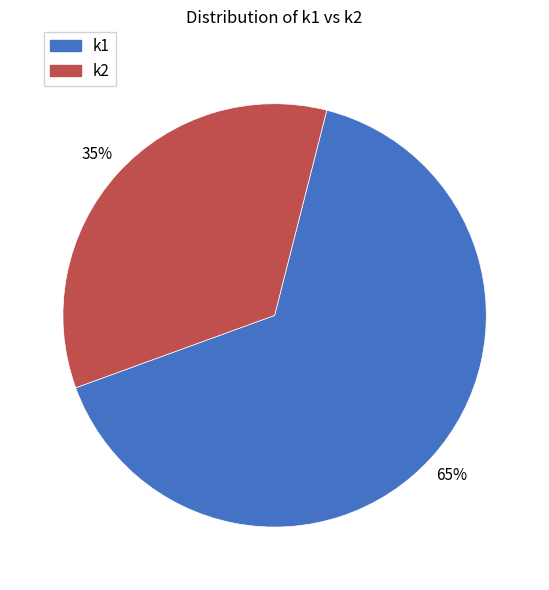

To the nearest percent, what is the combined percentage of k2 and k1?

100%